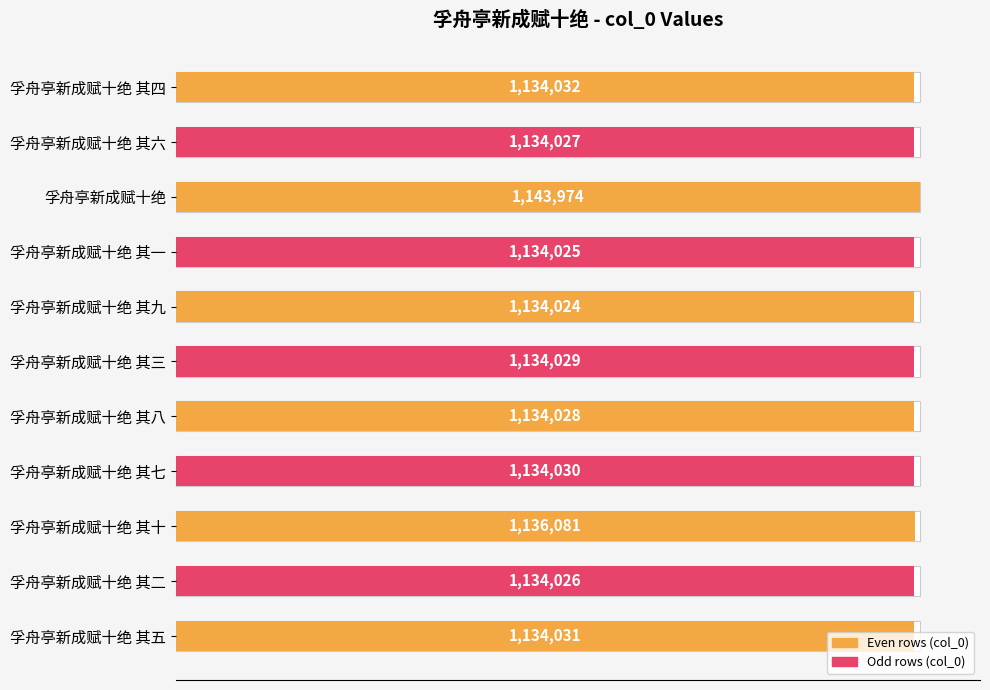

What is the difference between the maximum and minimum values?

9950